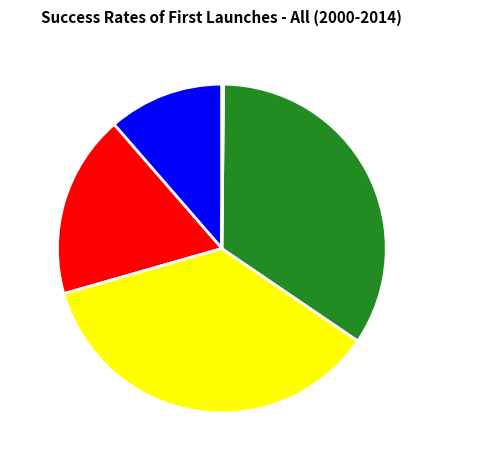

The MAPE slice represents 13% of the pie. True or false?

False